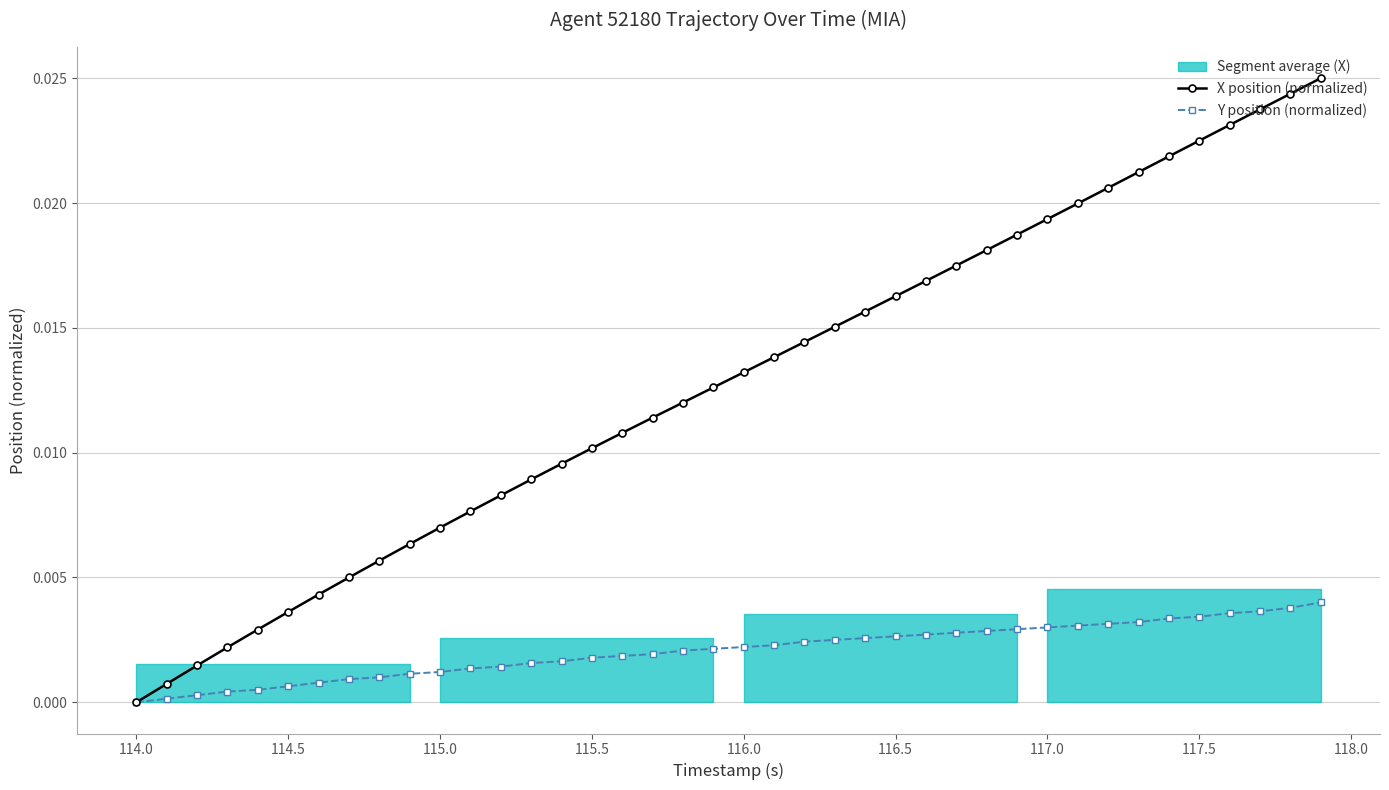

Does the chart have visible grid lines?

Yes